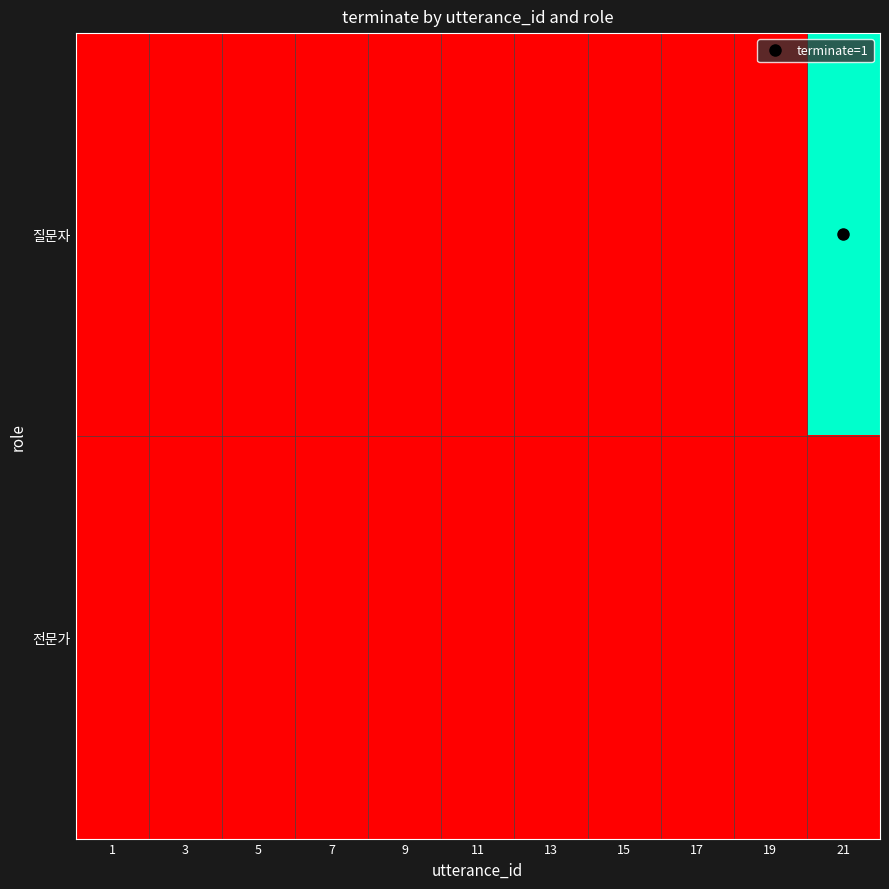

Reading left to right, list all the values displayed in this chart.

질문자: 1=0	3=0	5=0	7=0	9=0	11=0	13=0	15=0	17=0	19=0	21=1
전문가: 1=0	3=0	5=0	7=0	9=0	11=0	13=0	15=0	17=0	19=0	21=0